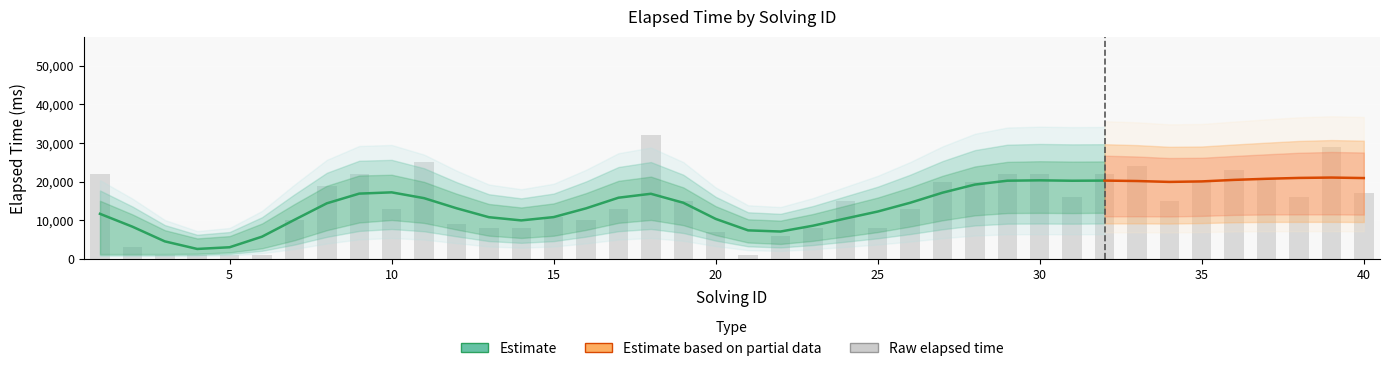

How many categories are shown in the chart?

40